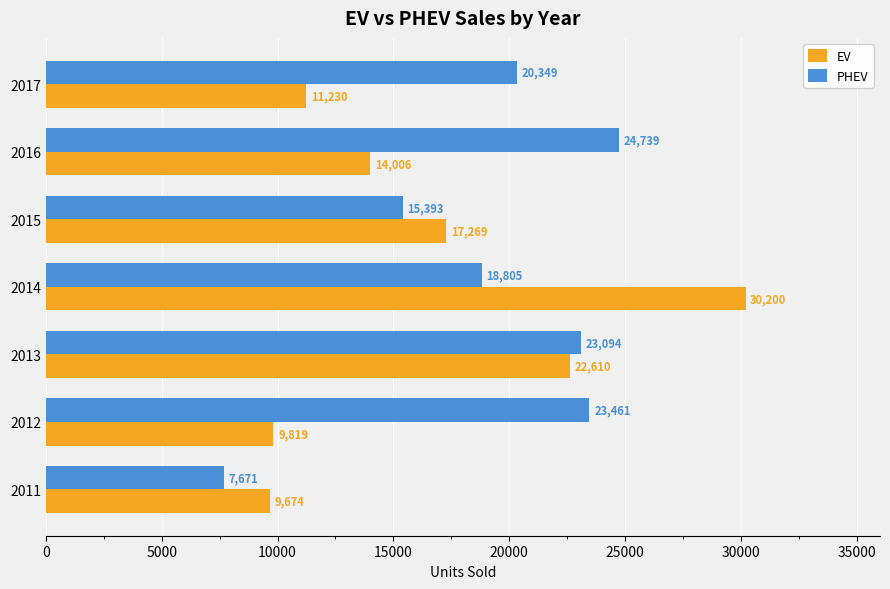

Which series has the largest range (max minus min)?

EV